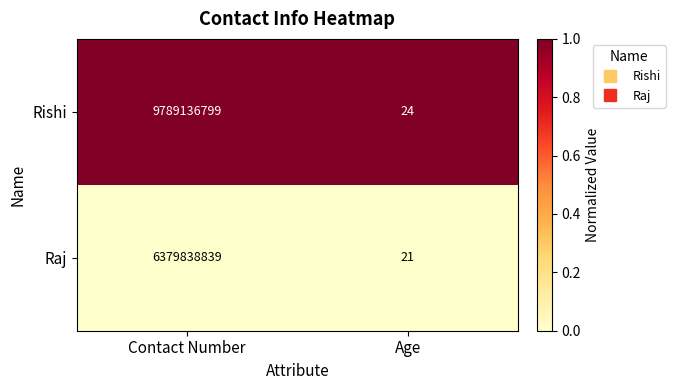

Rank the series at Age from lowest to highest value.

Raj, Rishi